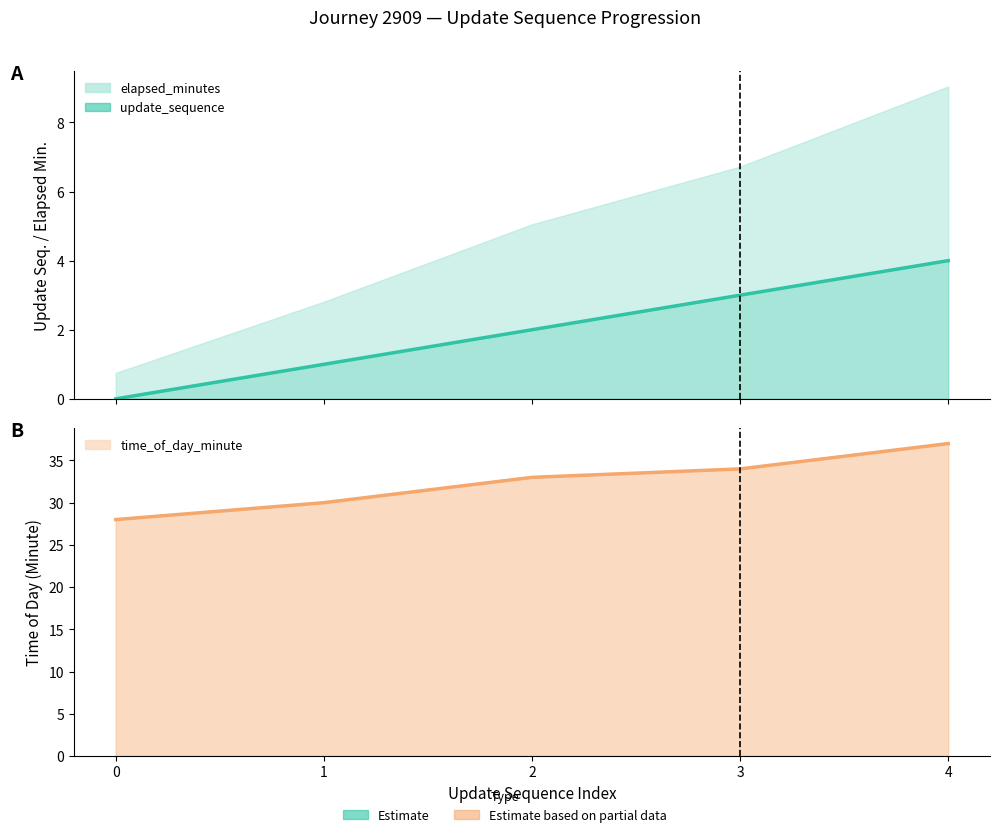

Between 2 and 1, which is larger?

2